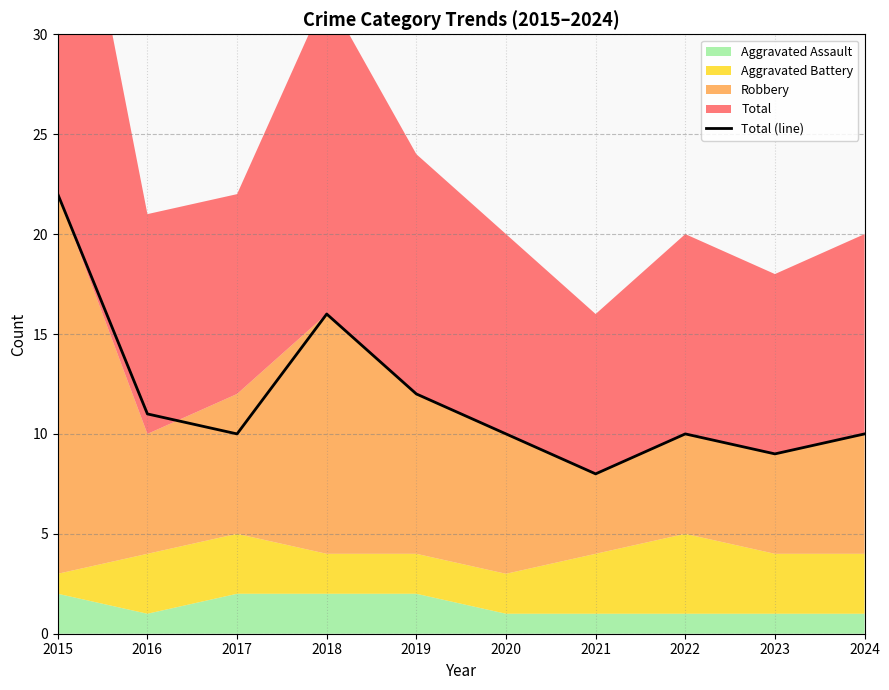

Does the chart have visible grid lines?

Yes